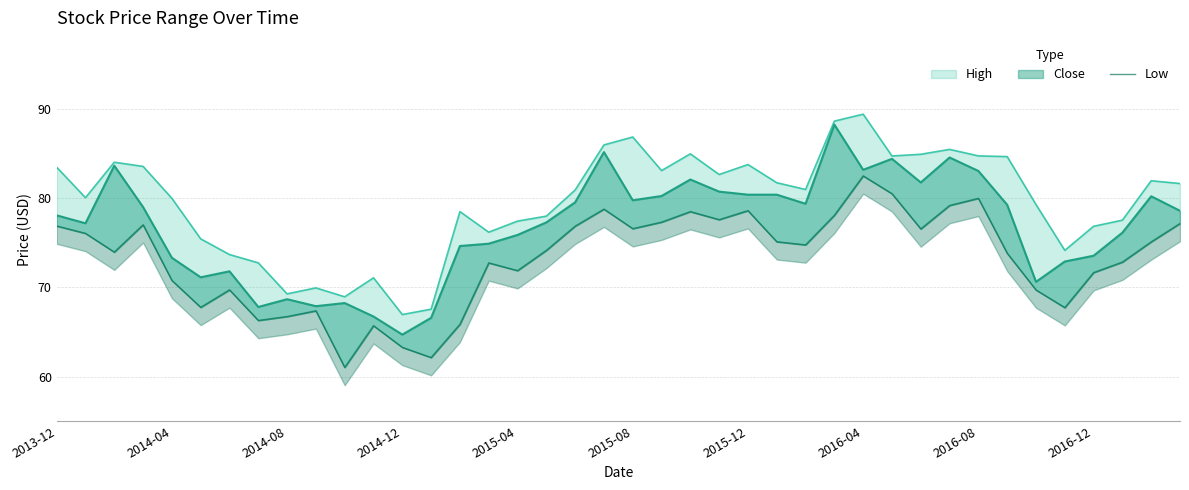

How many categories are shown in the chart?

40